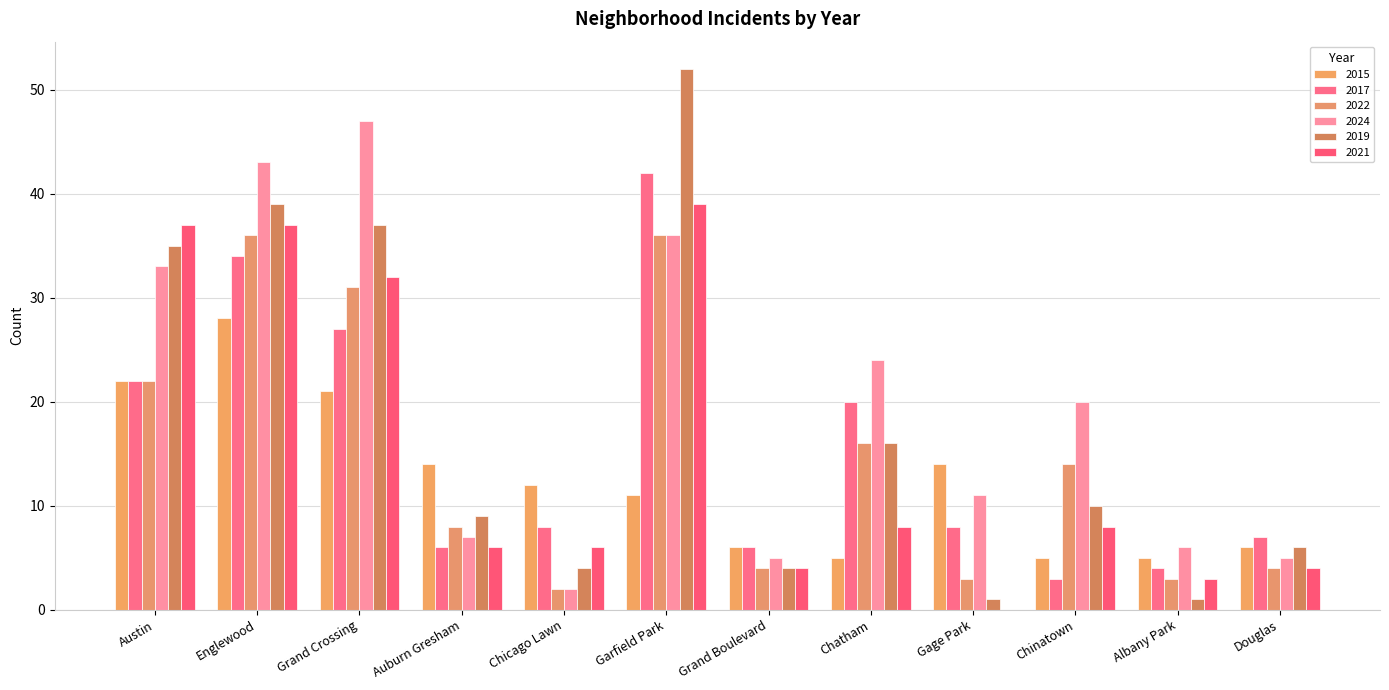

Which series changed the most between Garfield Park and Chinatown?

2019